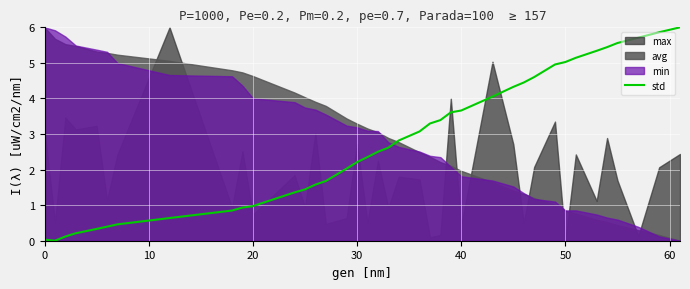

What is the highest value of the std series?

6.0